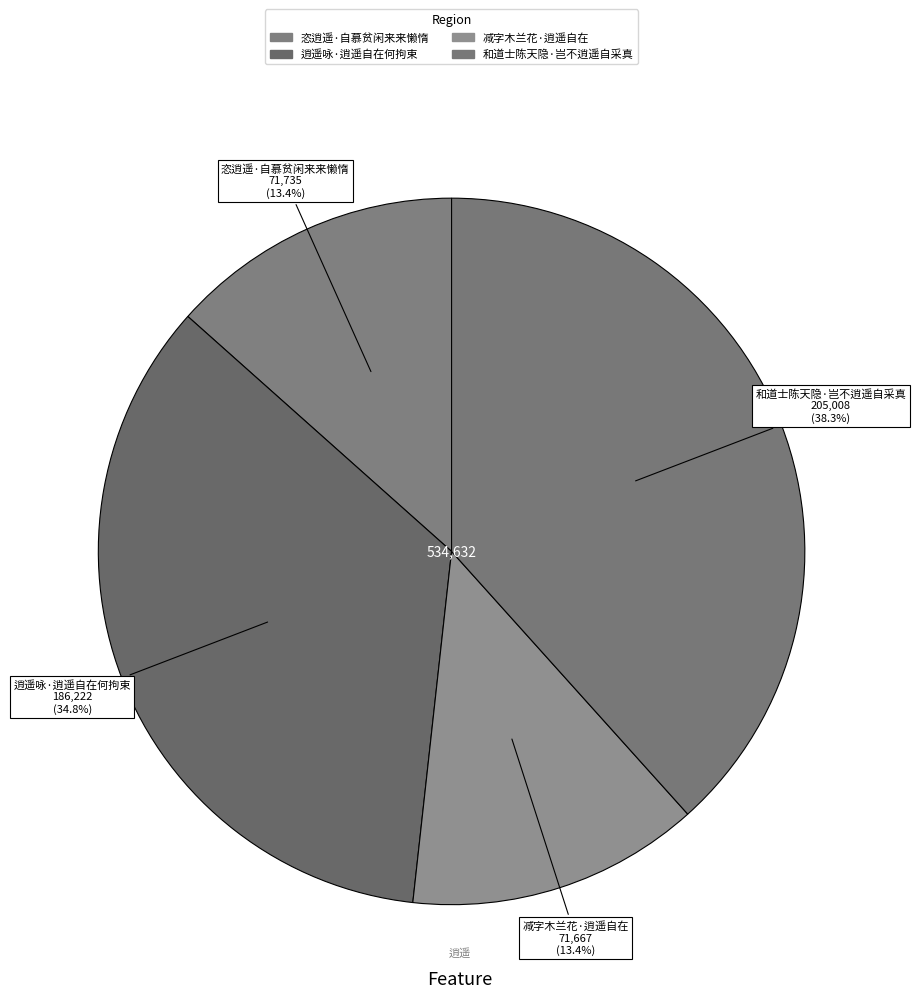

True or false: 恣逍遥·自慕贫闲来来懒惰 accounts for 13% of the total.

True